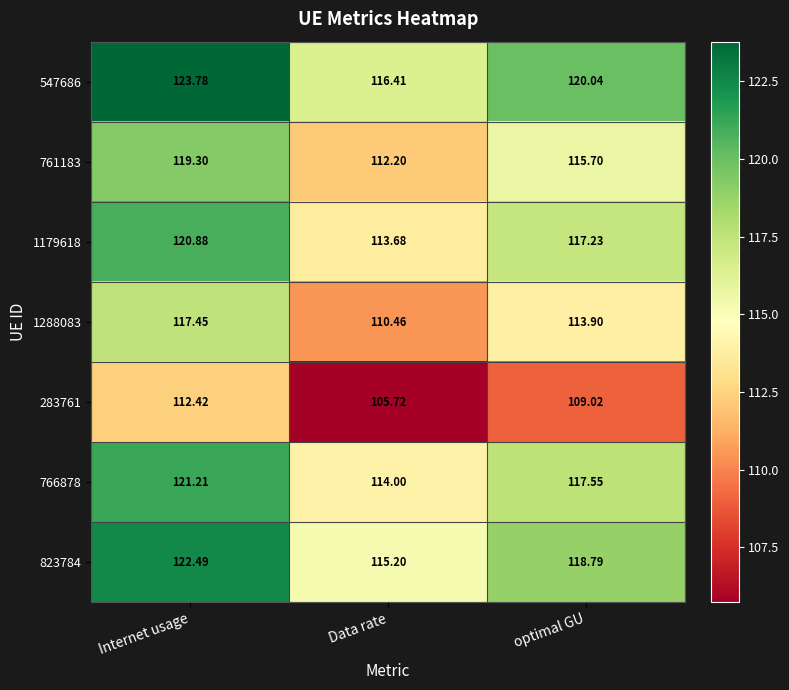

Count the number of data series in this chart.

7